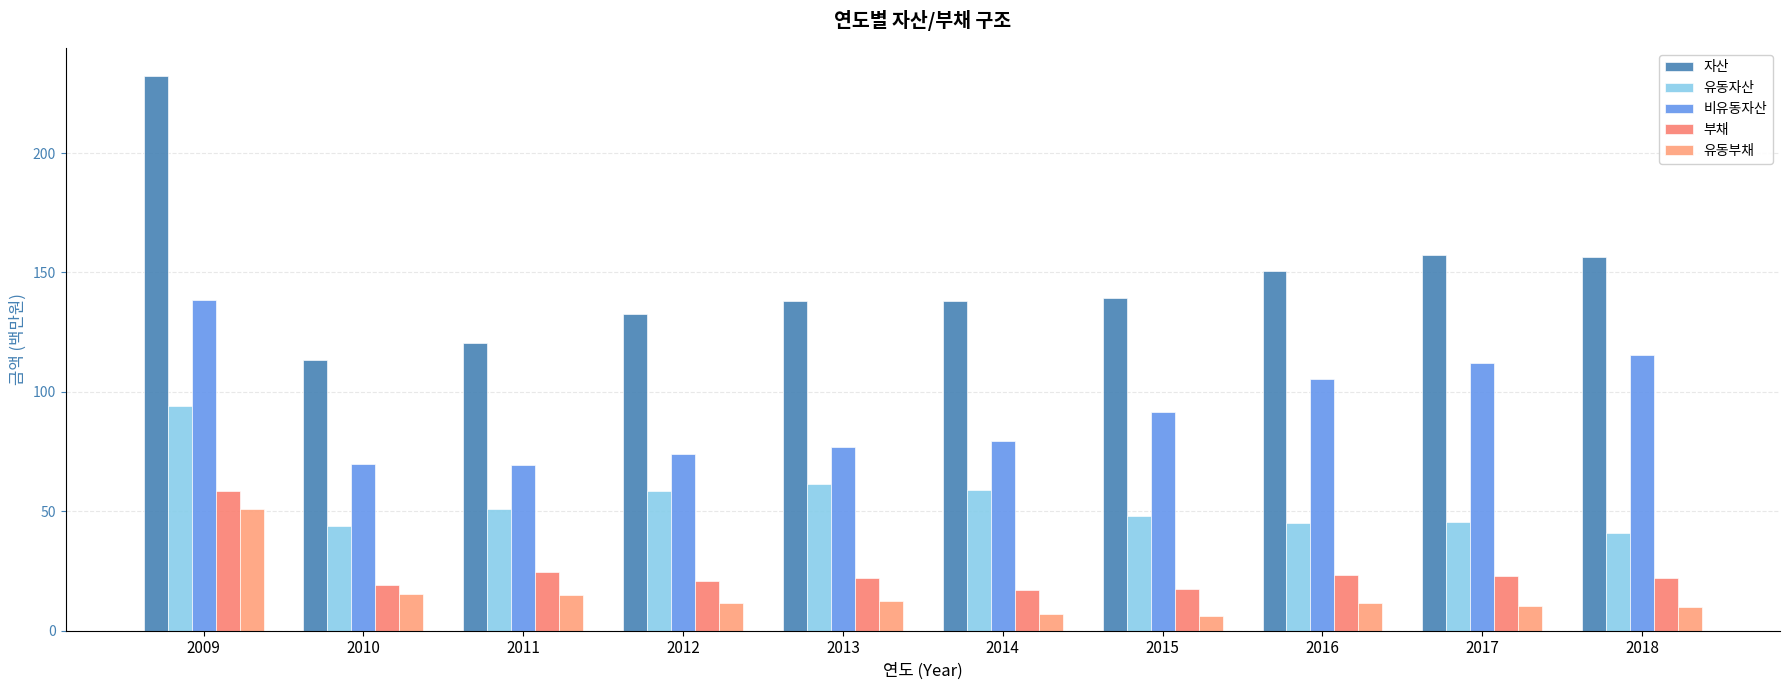

How many bars are there in each group?

5